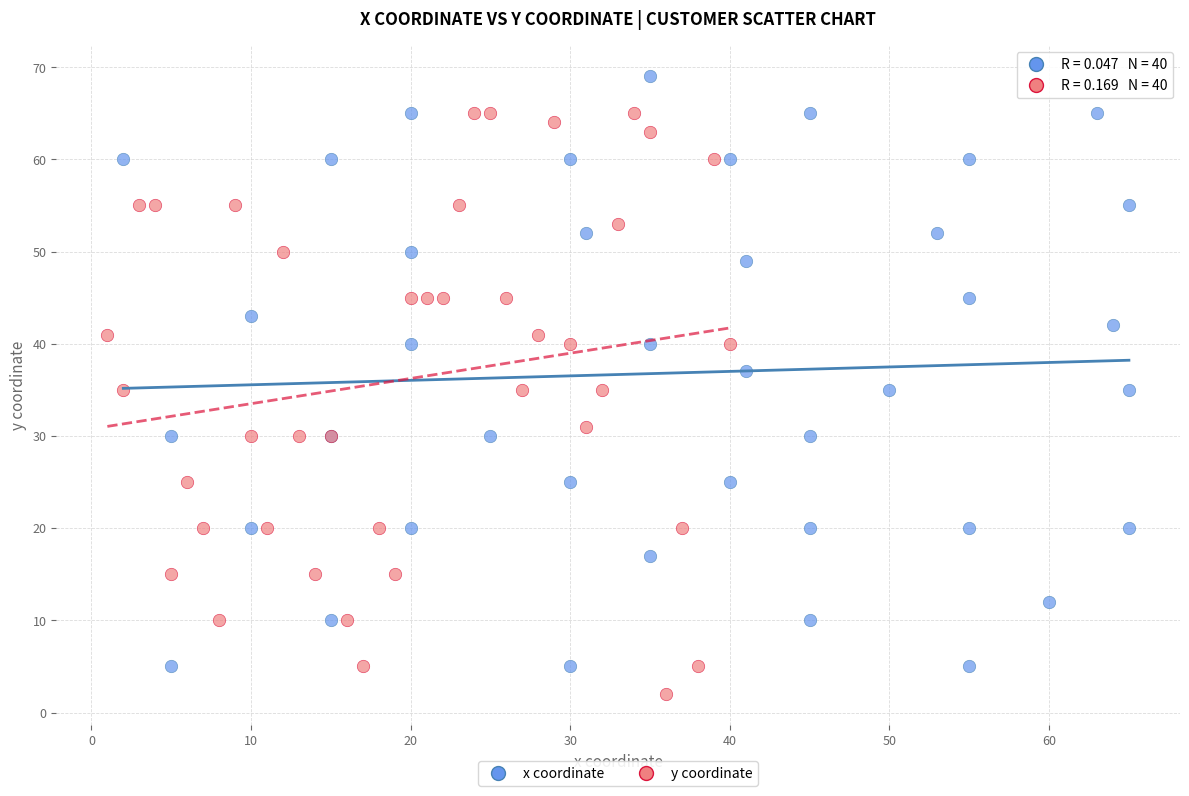

Which series contains the highest Y value?

x coordinate